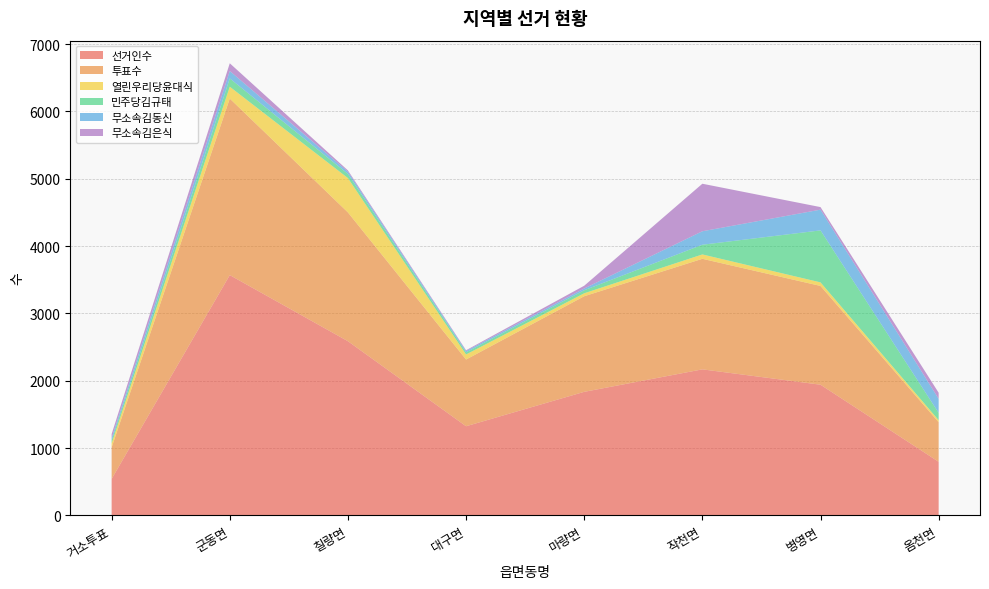

Reading left to right, extract all data points from this chart.

선거인수: 거소투표=542	군동면=3570	칠량면=2588	대구면=1325	마량면=1836	작천면=2170	병영면=1942	옴천면=797
투표수: 거소투표=469	군동면=2622	칠량면=1913	대구면=991	마량면=1420	작천면=1642	병영면=1467	옴천면=588
열린우리당윤대식: 거소투표=60	군동면=176	칠량면=510	대구면=75	마량면=44	작천면=65	병영면=53	옴천면=30
민주당김규태: 거소투표=42	군동면=123	칠량면=62	대구면=32	마량면=45	작천면=144	병영면=772	옴천면=109
무소속김동신: 거소투표=37	군동면=110	칠량면=33	대구면=20	마량면=26	작천면=200	병영면=308	옴천면=208
무소속김은식: 거소투표=59	군동면=115	칠량면=19	대구면=11	마량면=41	작천면=706	병영면=38	옴천면=91